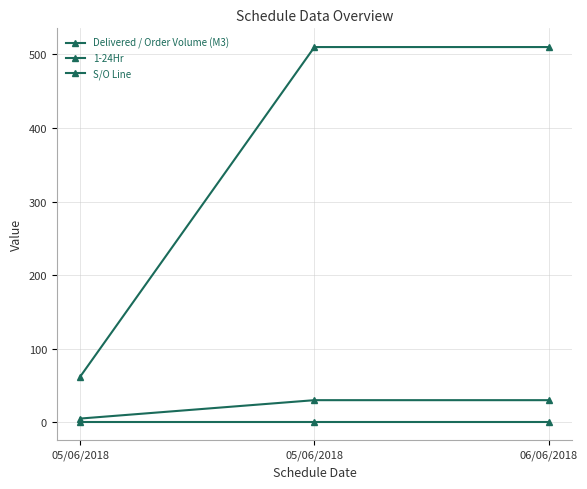

Reading left to right, list all the values displayed in this chart.

Delivered / Order Volume (M3): 62	510	510
1-24Hr: 5	30	30
S/O Line: 1	1	1